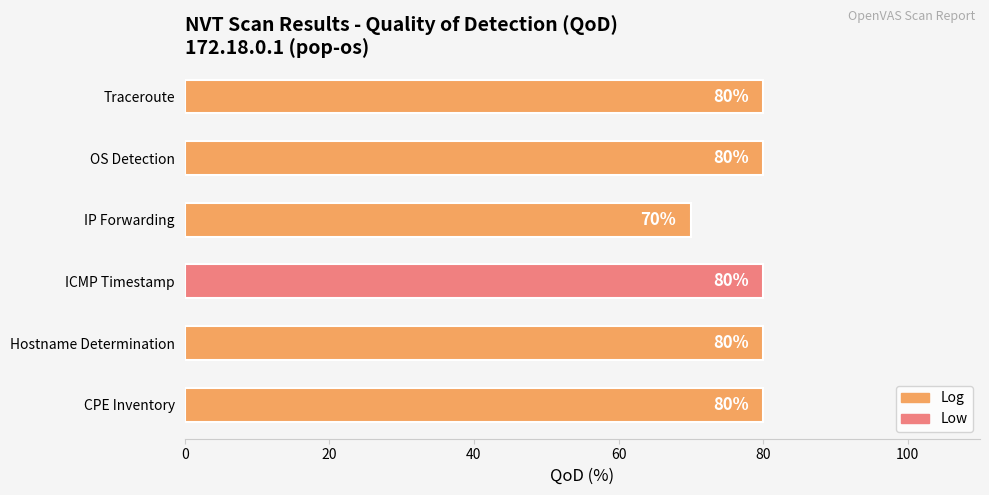

The chart shows a value of 33 at OS Detection. True or false?

False